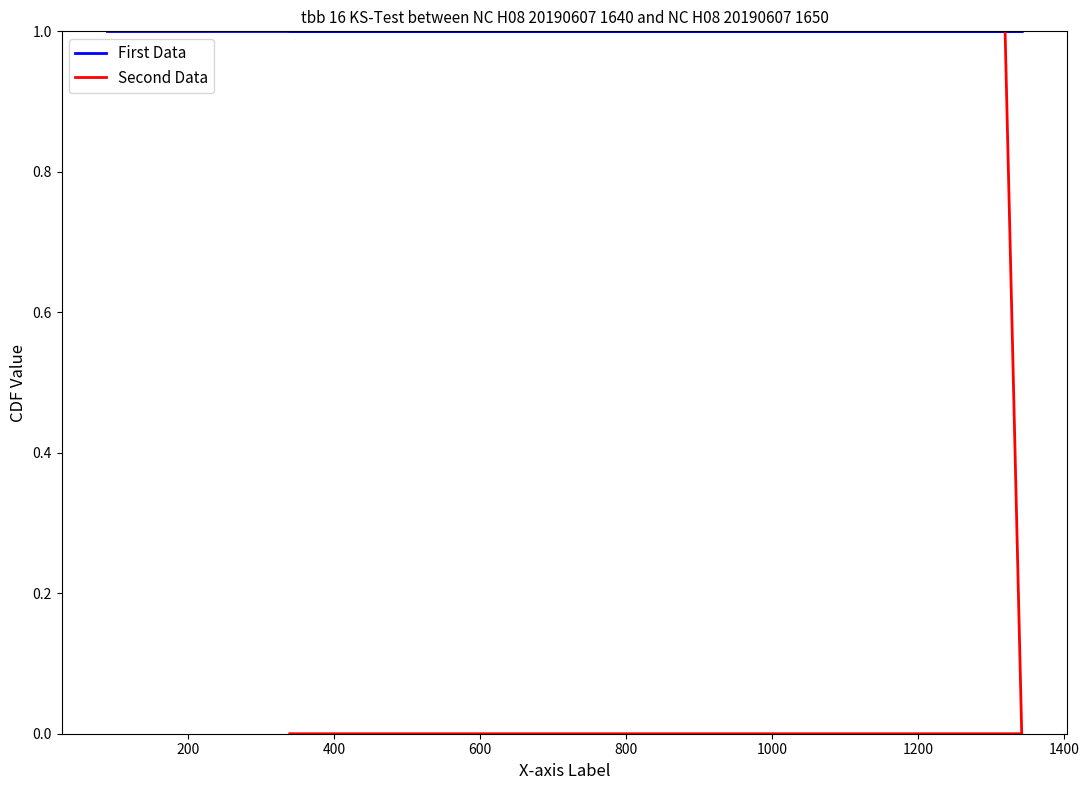

After their last crossing, which series has the higher values: Second Data or First Data?

First Data